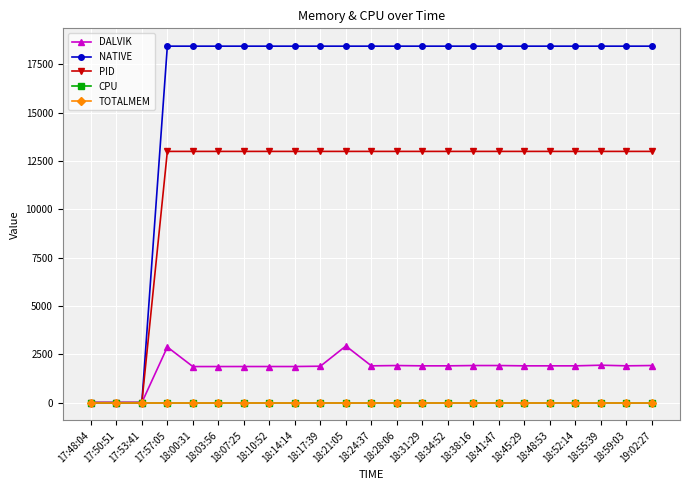

What is the label of the 17th point from the left?

18:41:47